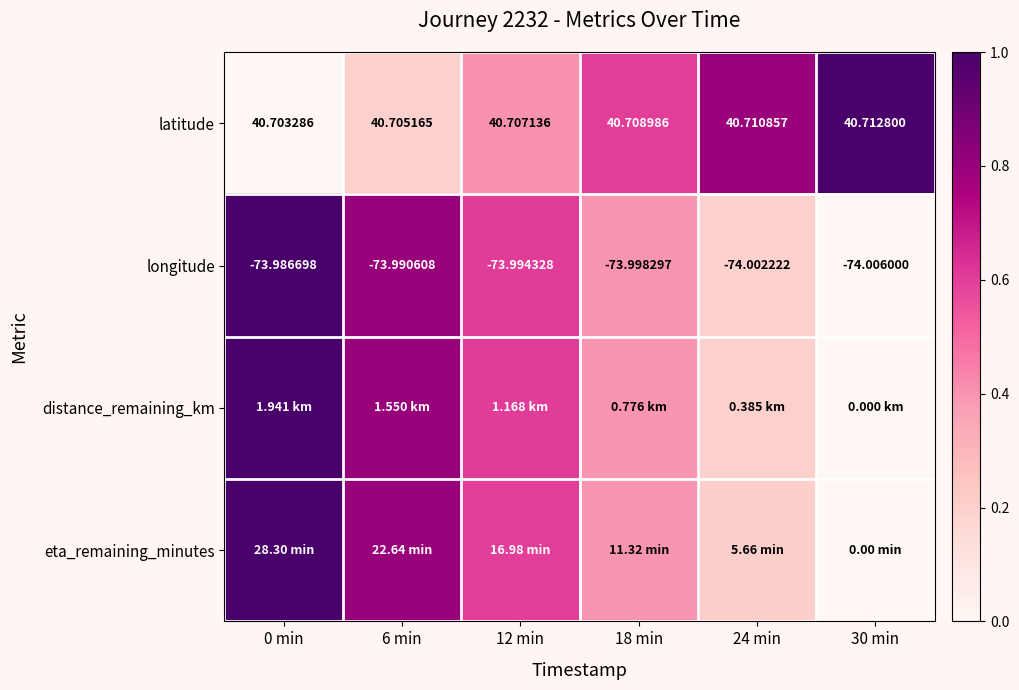

Is the value of latitude at 18 min greater than the value of longitude at 24 min?

Yes